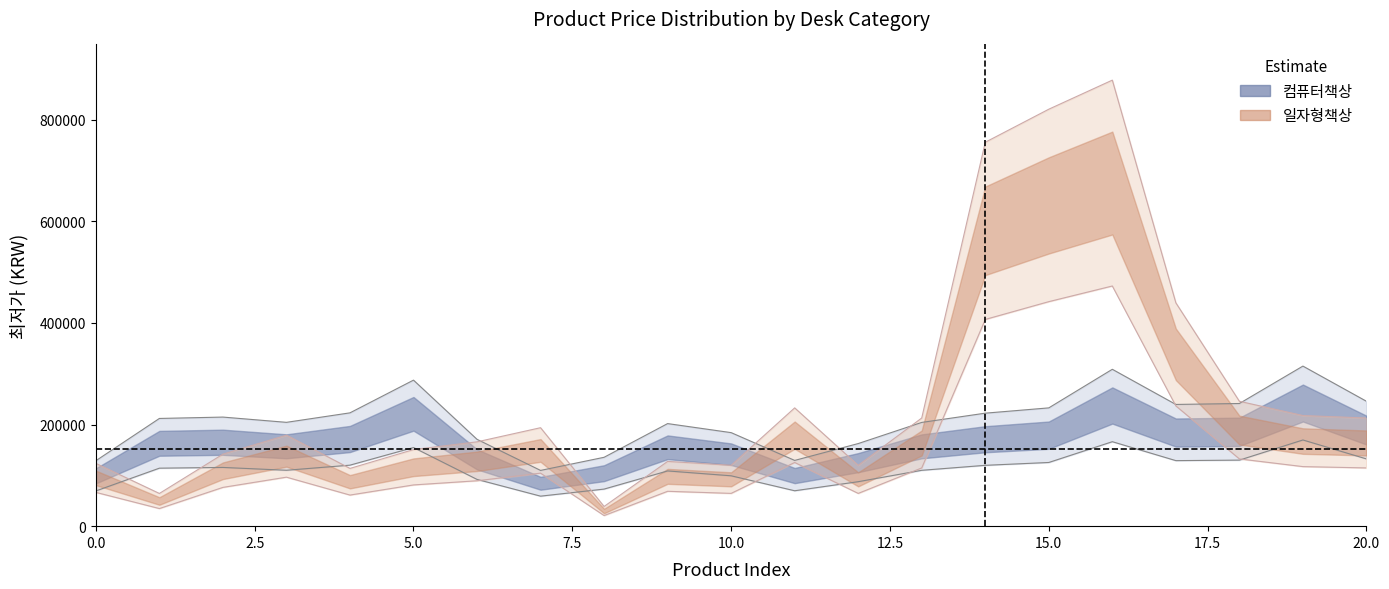

Reading right to left, list all the values displayed in this chart.

212784	217620	245700	439400	877500	820300	755300	212784	119691	232700	119795	127400	38740	193700	165906	150670	113620	179023	141687	64350	123500